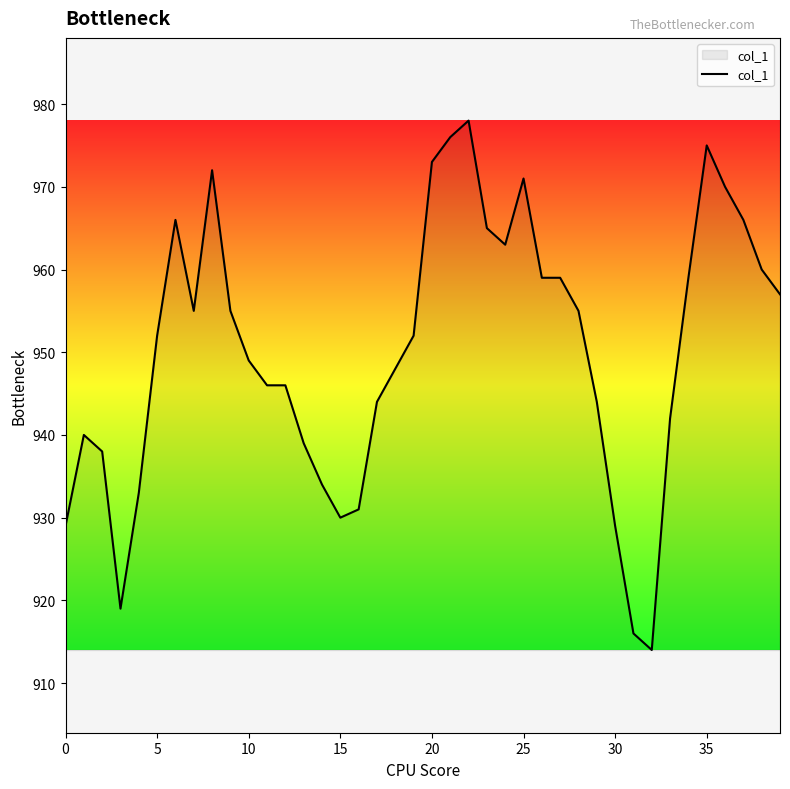

What is the greatest value displayed?

978